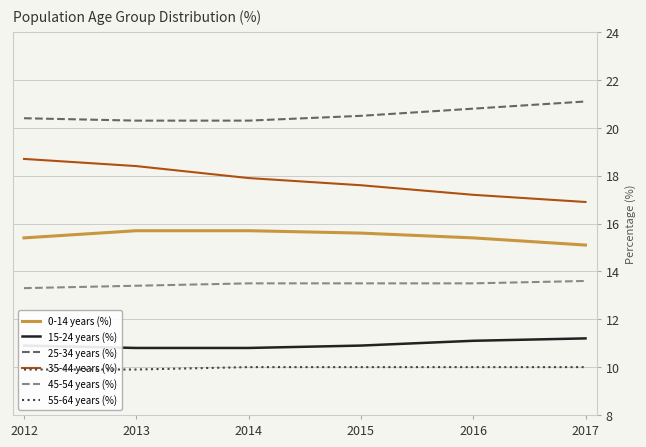

What is the maximum value shown in the chart?

21.1